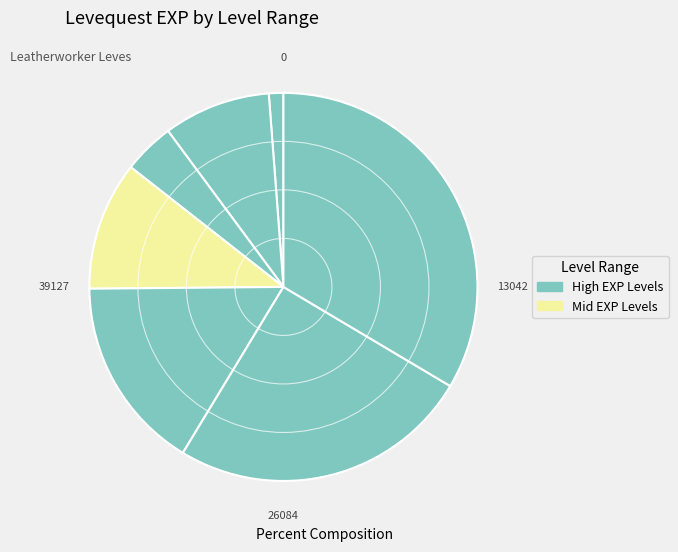

Count the number of slices in the pie.

7